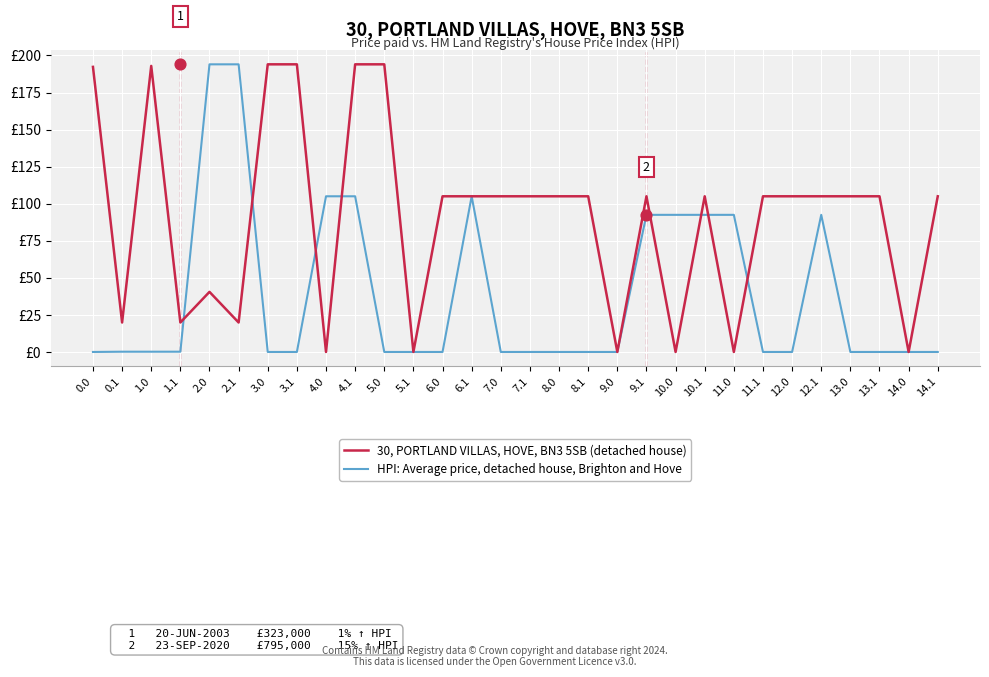

Which series contains the lowest Y value?

30, PORTLAND VILLAS, HOVE, BN3 5SB (detached house)